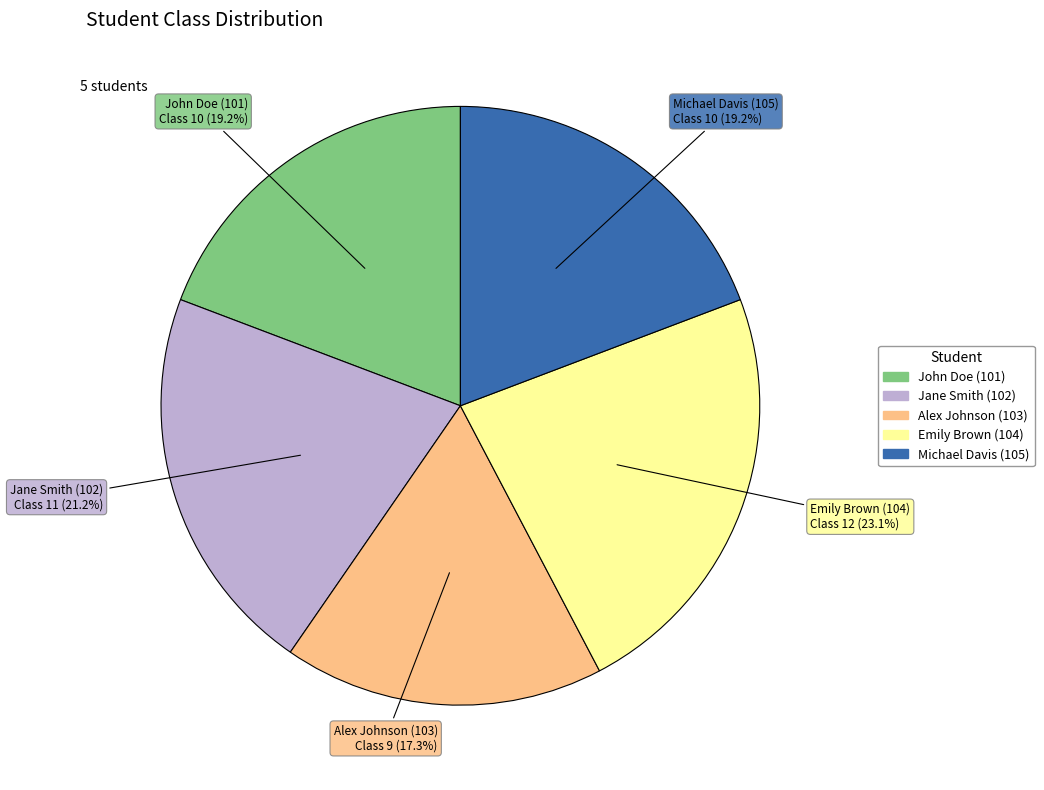

To the nearest percent, what portion does Jane Smith (102) represent?

21%